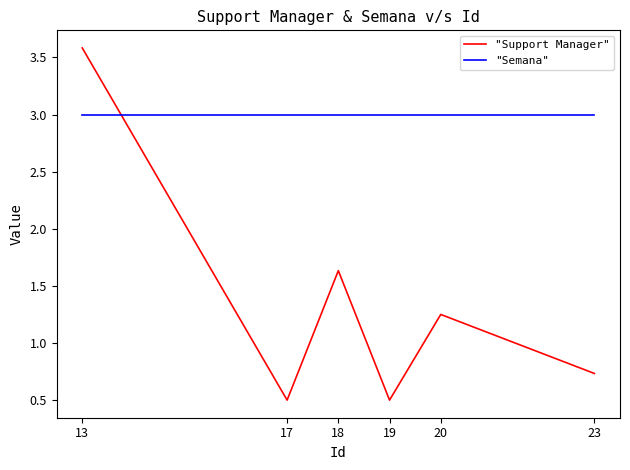

What is the sum of the "Support Manager" values at 18 and 13?

5.2